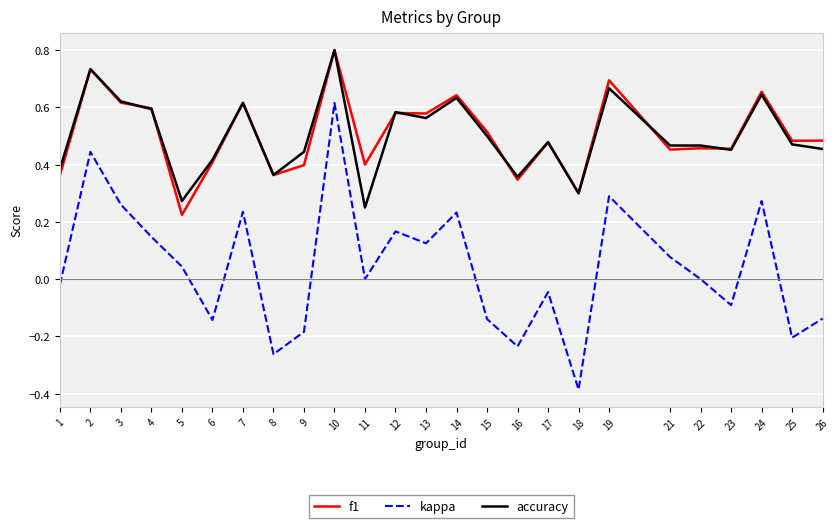

Is the value of kappa at 21 greater than the value of accuracy at 23?

No